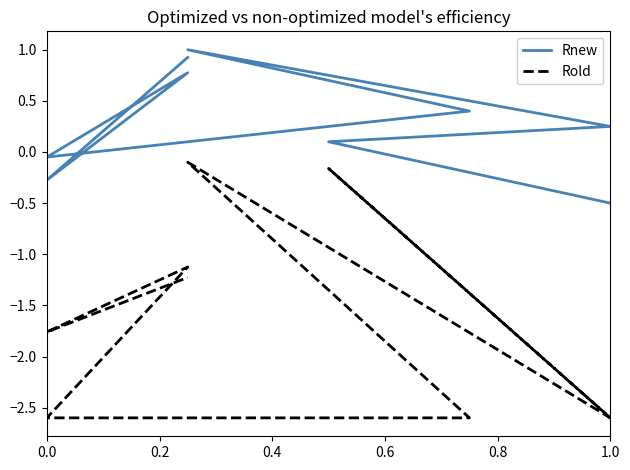

True or false: Rold has more than 1 interior local peaks.

True